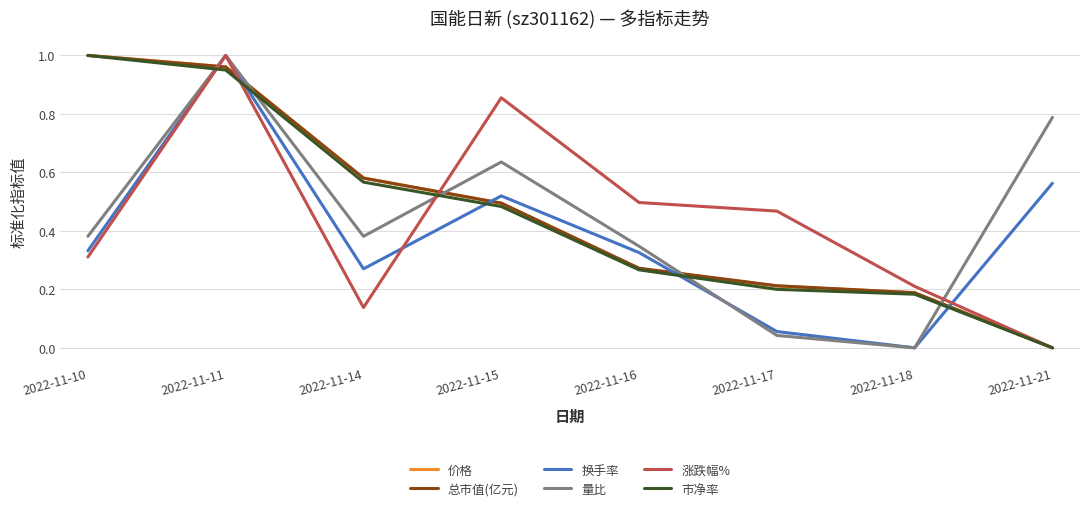

Between 2022-11-16 and 2022-11-18, which series saw the biggest shift?

量比